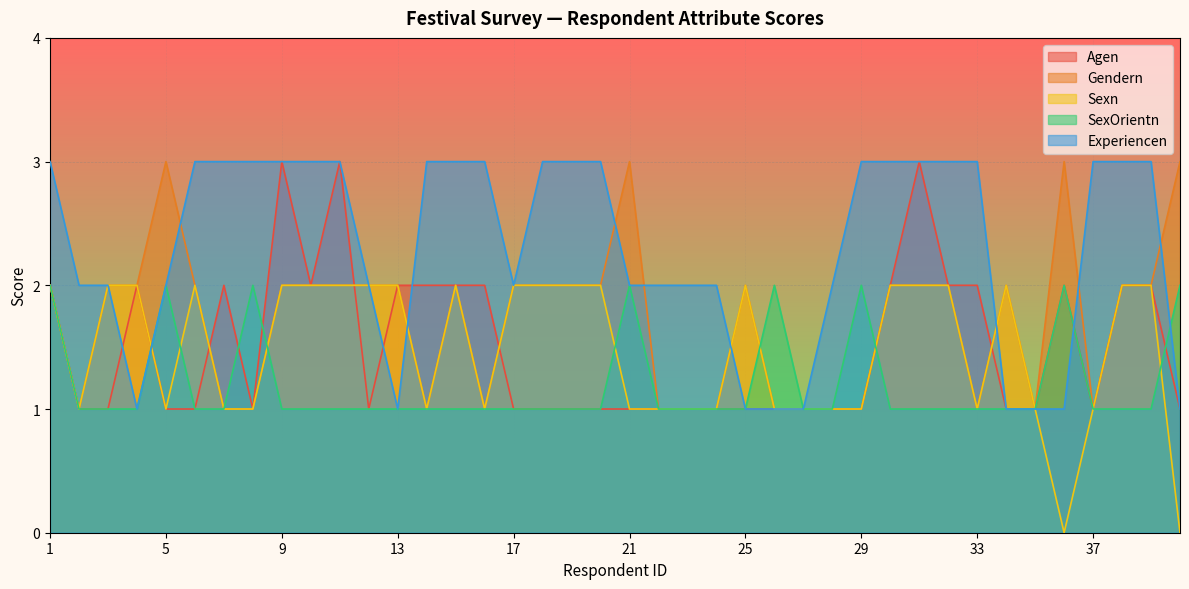

Which label corresponds to the largest value in the chart?

9